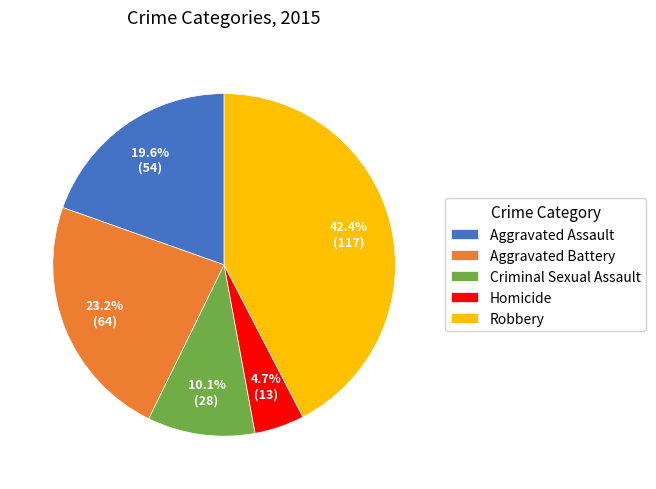

What percentage is the Homicide slice, to the nearest percent?

5%